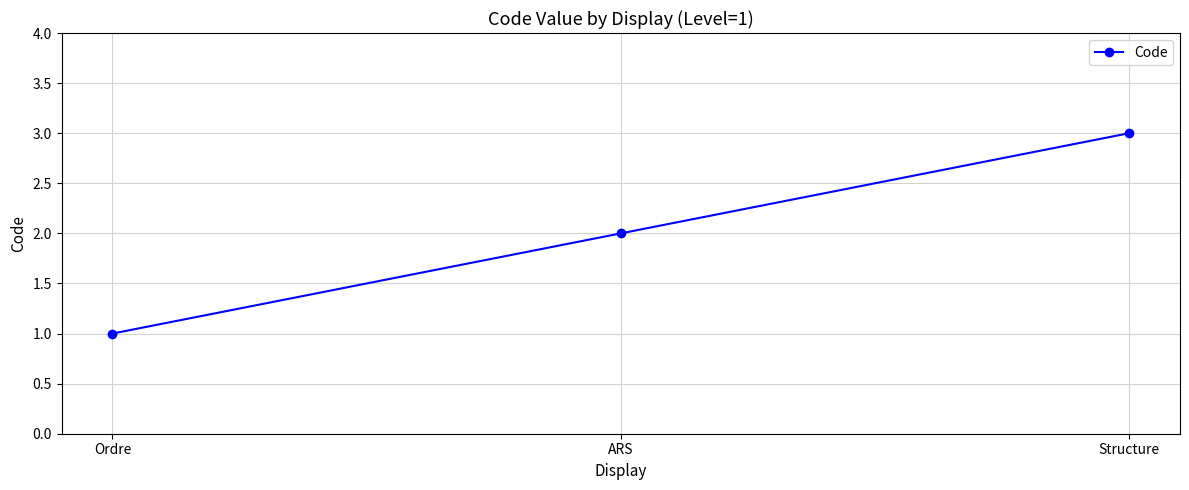

What is the minimum value shown in the chart?

1